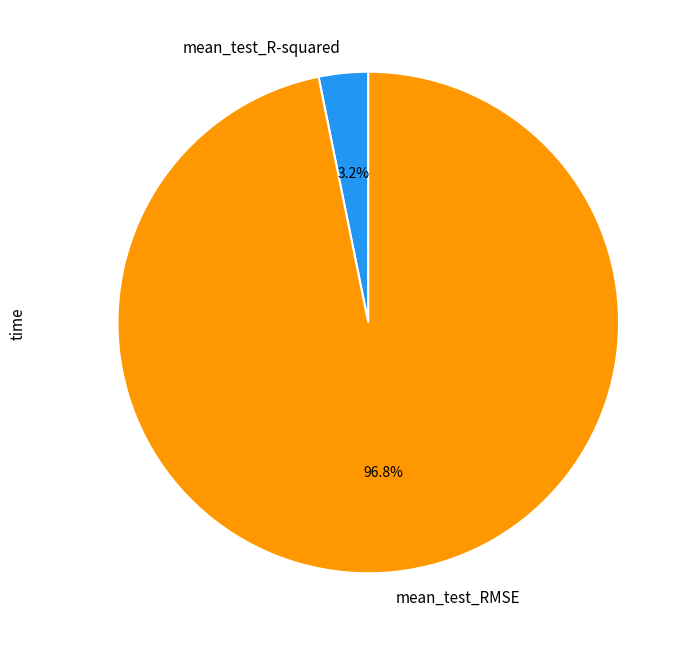

What percentage do mean_test_RMSE and mean_test_R-squared together represent?

100.0%